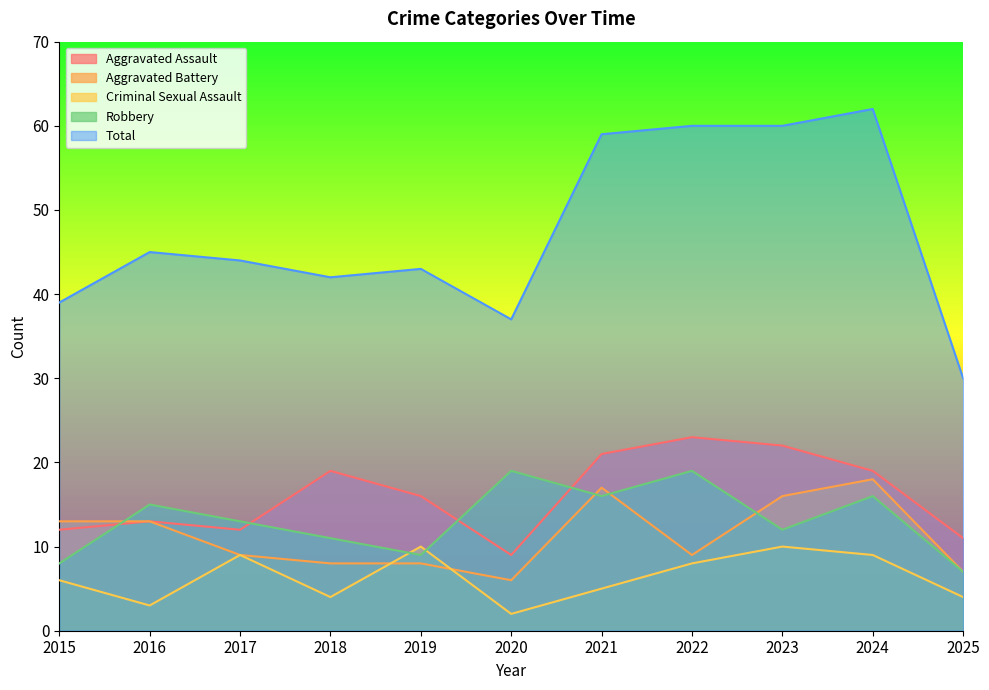

What is the greatest value displayed?

62